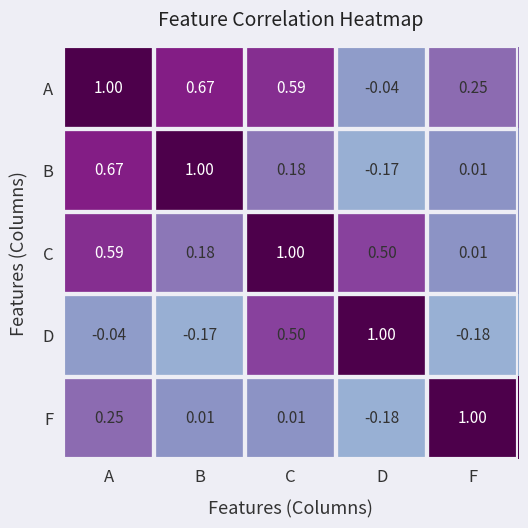

At which label does F reach its peak?

F